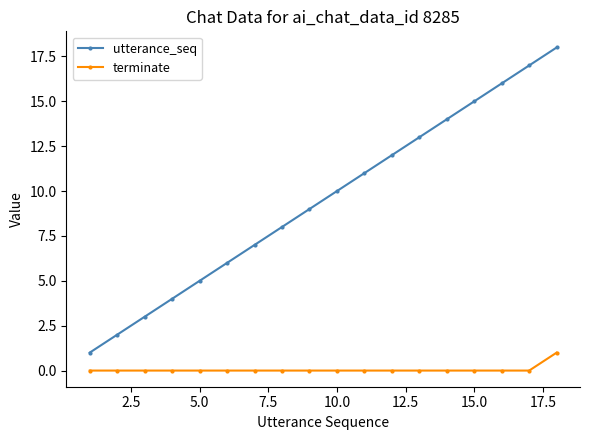

What are all the series names shown in the legend?

utterance_seq, terminate